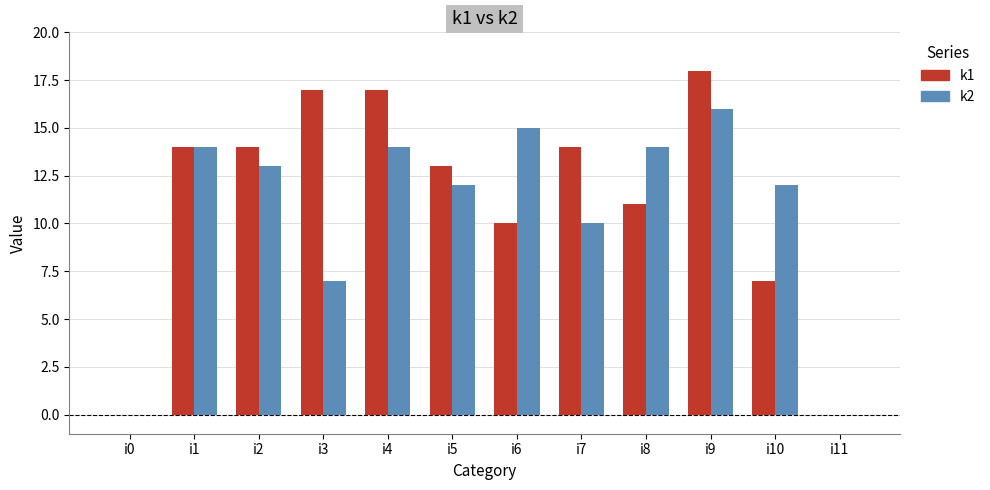

At which category is the sum across all series the highest?

i9